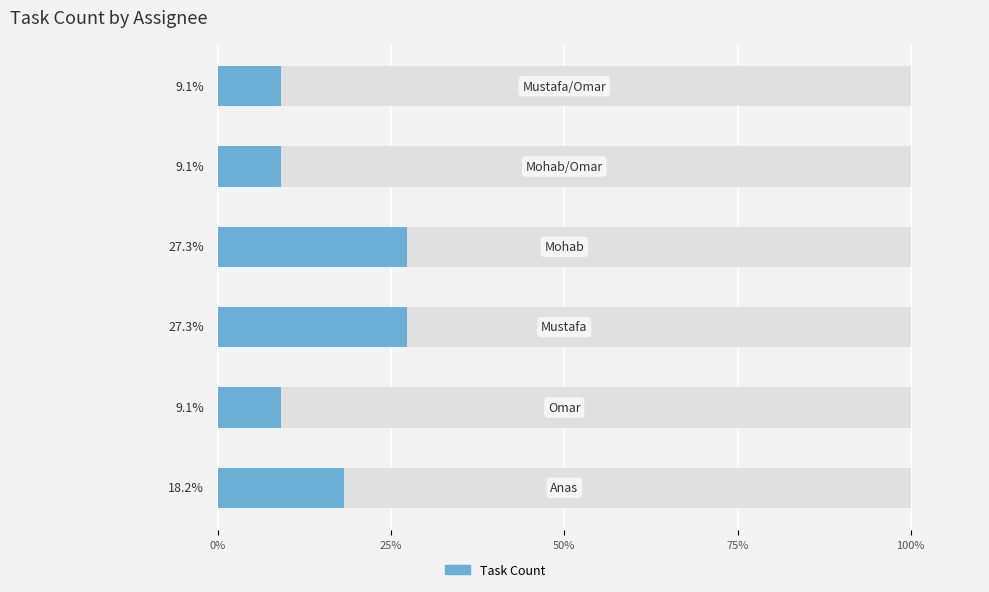

What is the smallest value displayed?

9.1